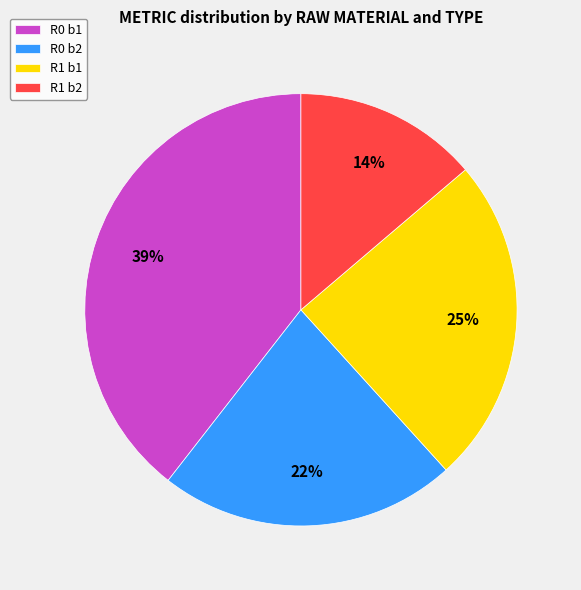

Is there a majority slice in this chart?

No